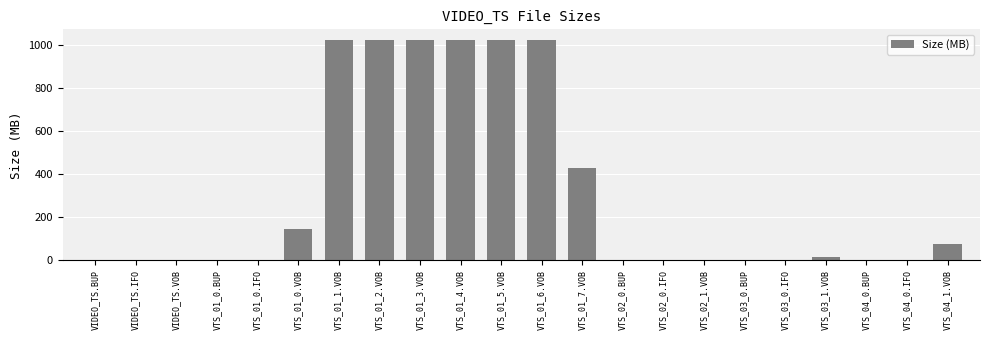

At which label is the value closest to 512?

VTS_01_7.VOB